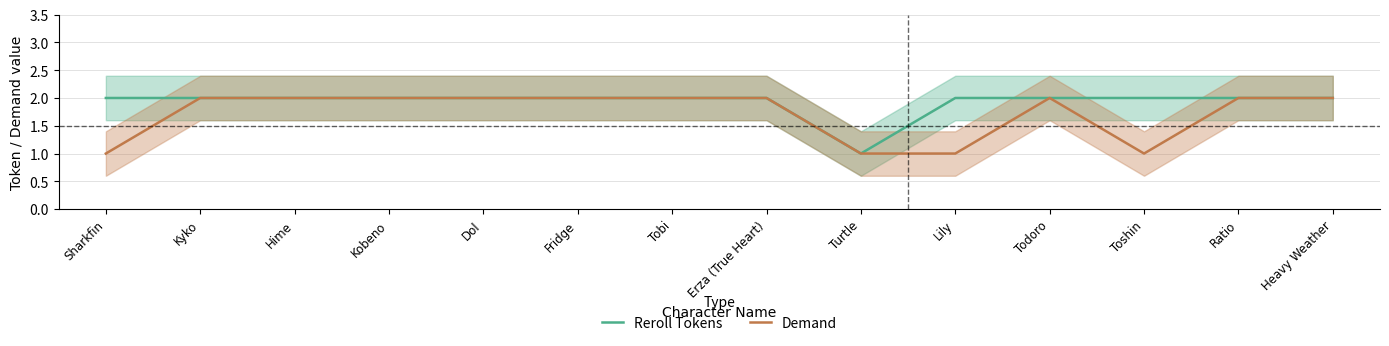

What is the difference between the maximum and second lowest values in the Demand series?

1